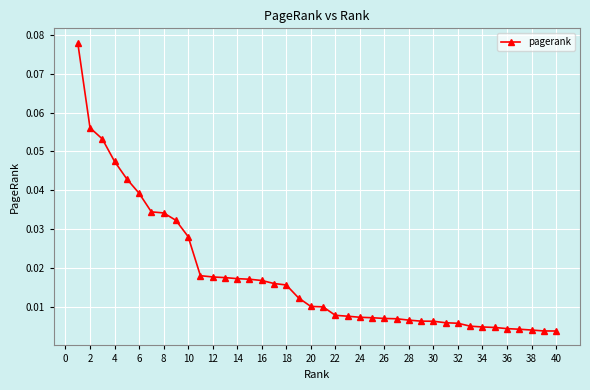

What is the sum of all values?

0.7